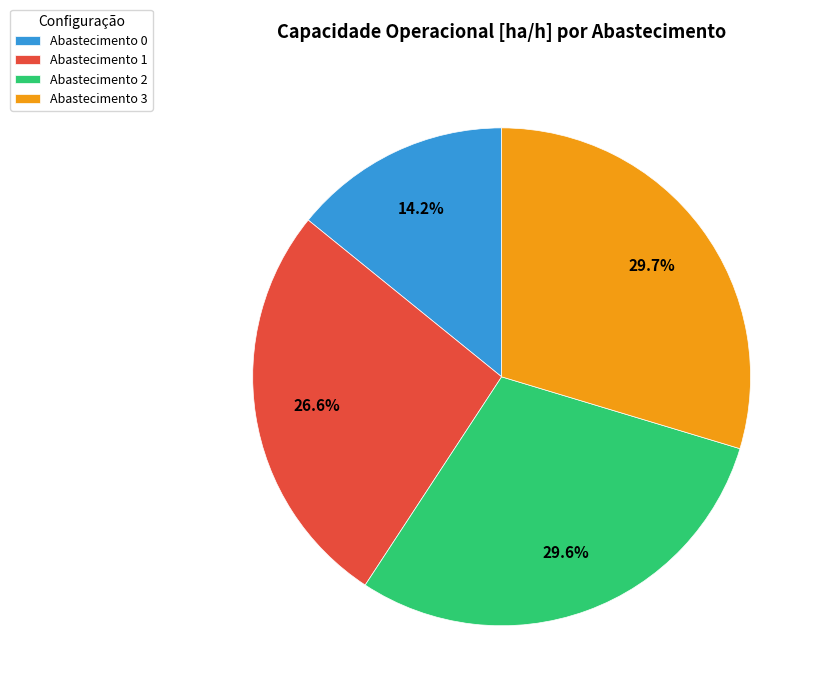

Is the sum of Abastecimento 3 and Abastecimento 1 greater than half?

Yes